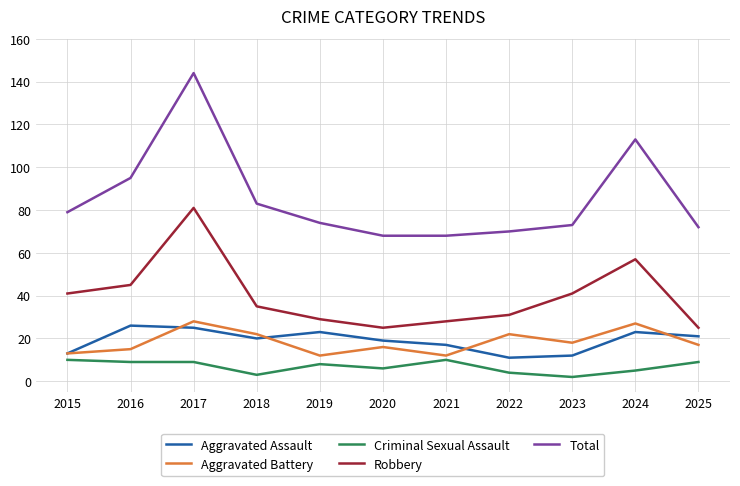

What is the difference between the second highest and minimum values in the Robbery series?

32